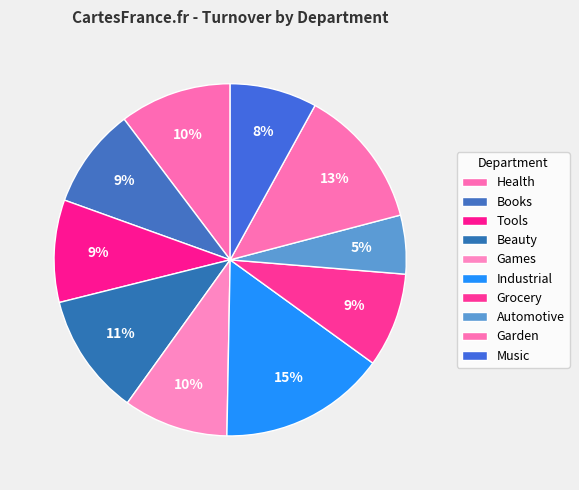

Count the number of slices in the pie.

10